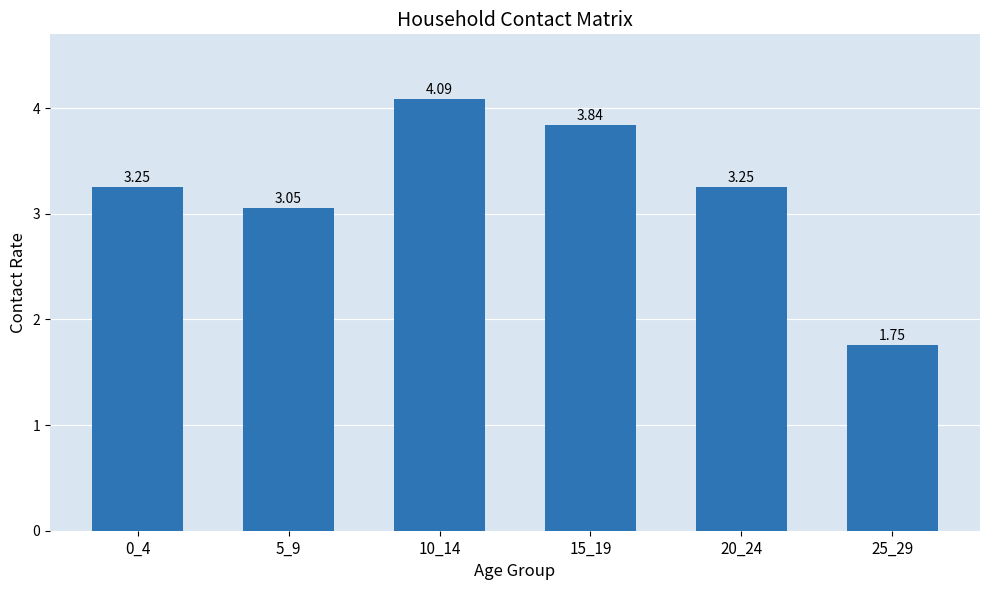

What is the difference between the second highest and minimum values?

2.1